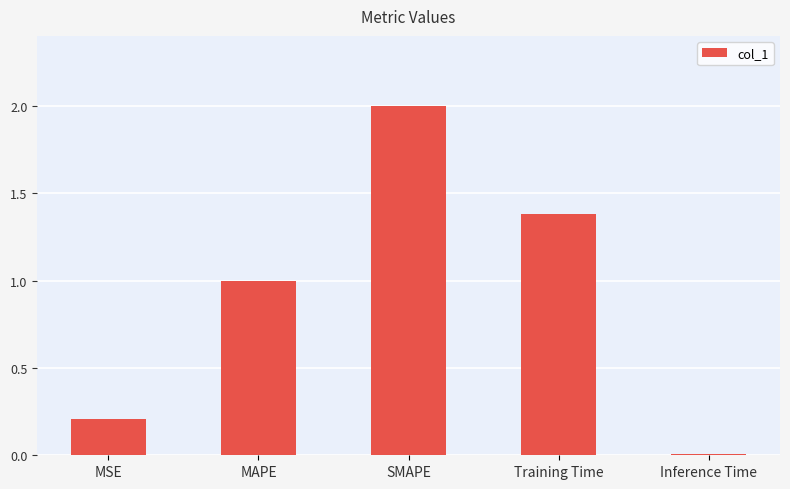

What is the value of the 2nd bar from the left?

1.0